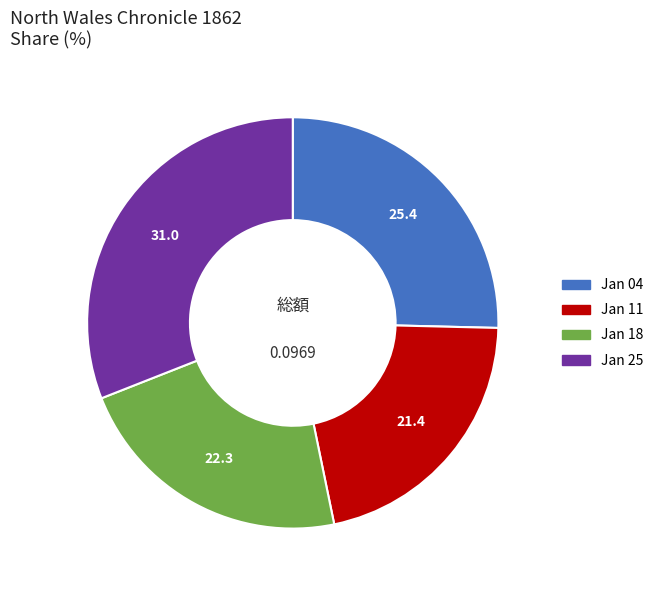

Is there any slice that represents more than half of the pie?

No